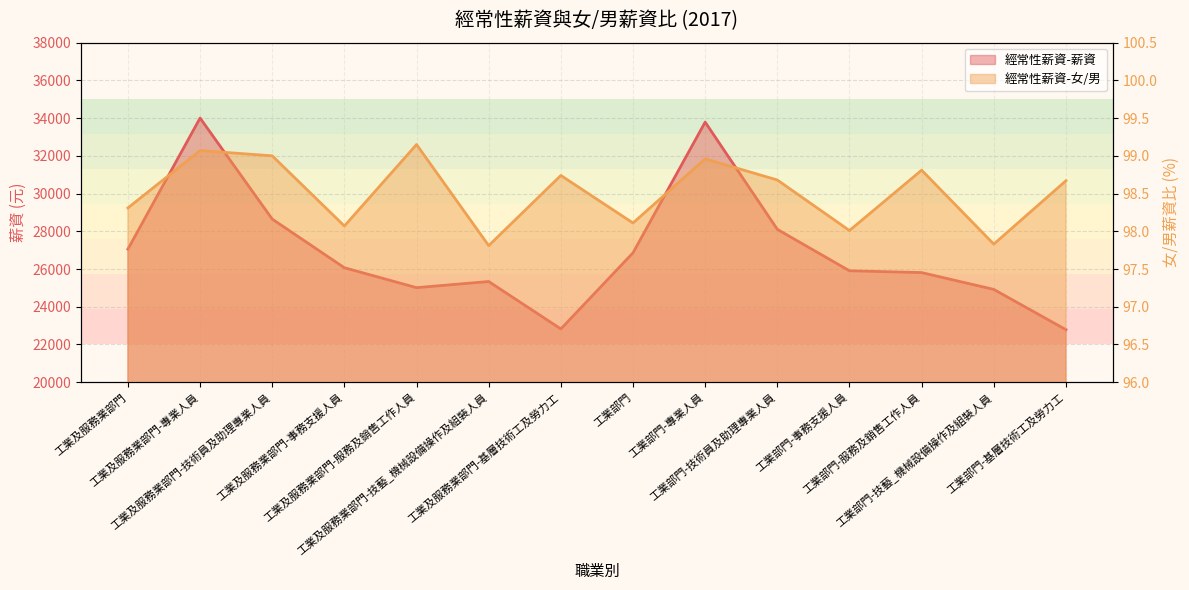

What is the maximum value shown in the chart?

34003.0